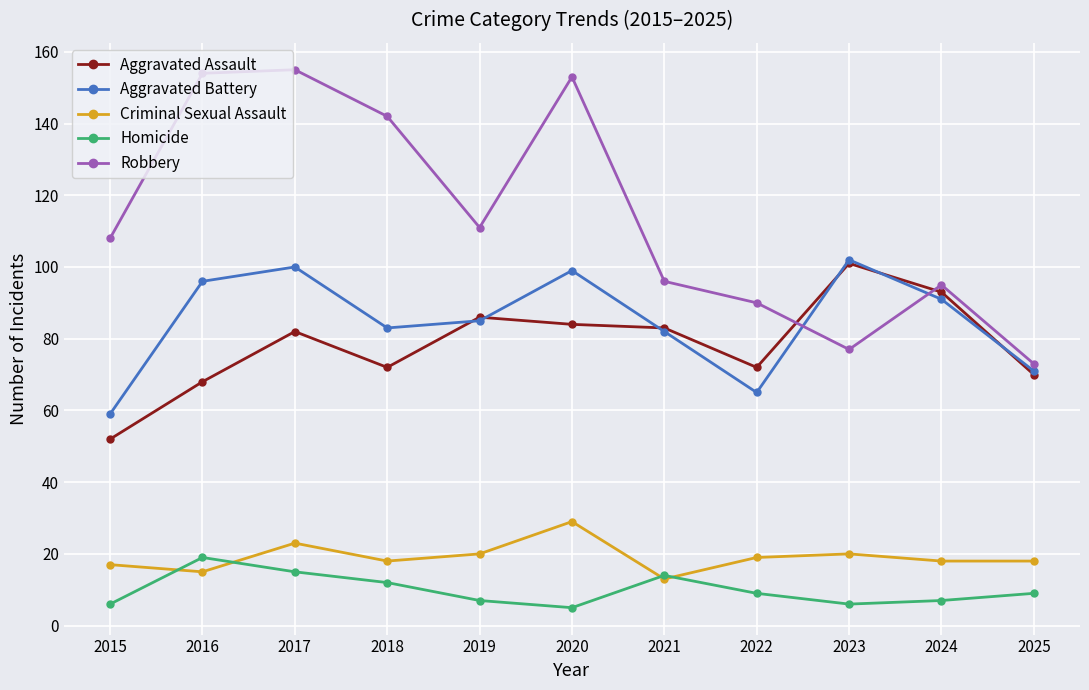

How many lines are shown in the chart?

5